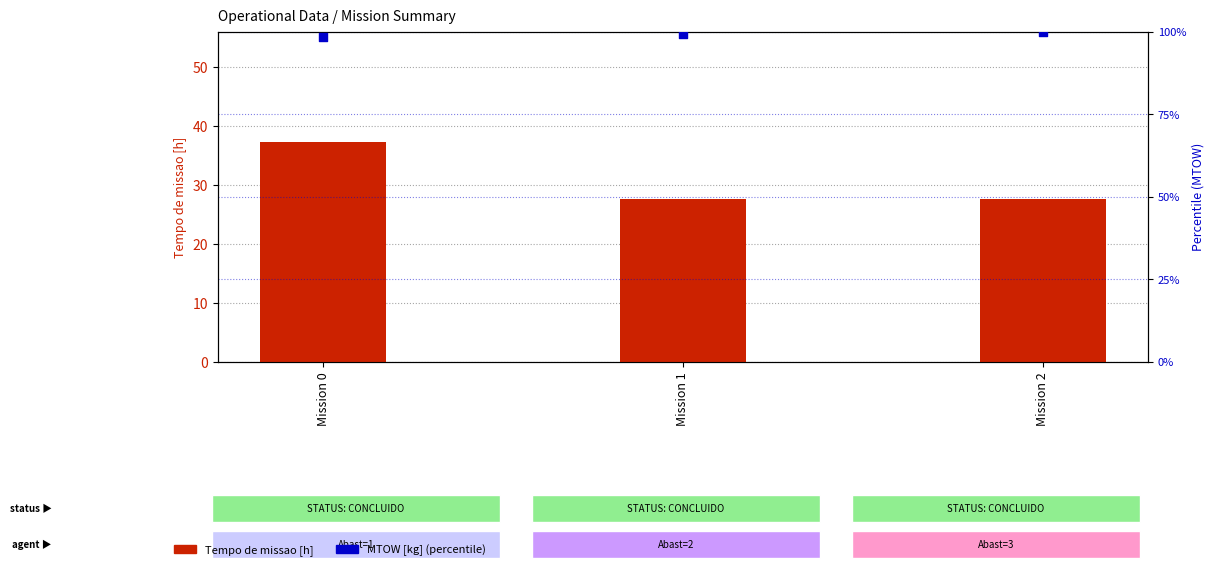

Which series reaches the maximum Y coordinate?

MTOW [kg] (scaled %)